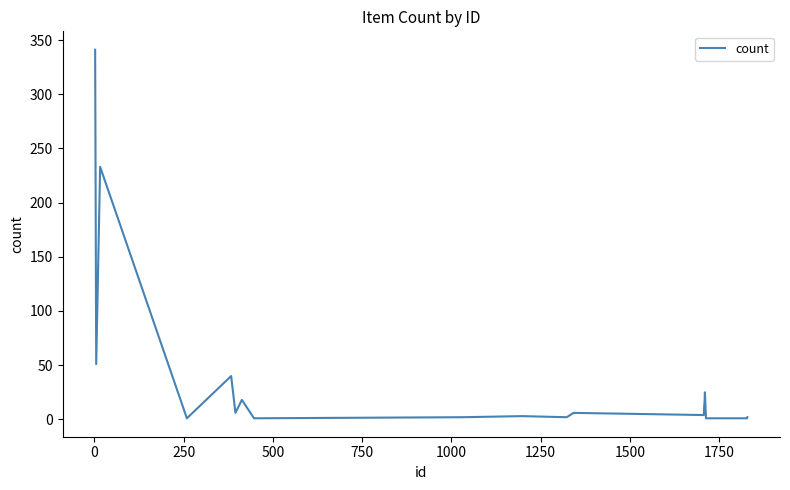

What is the maximum value shown in the chart?

341